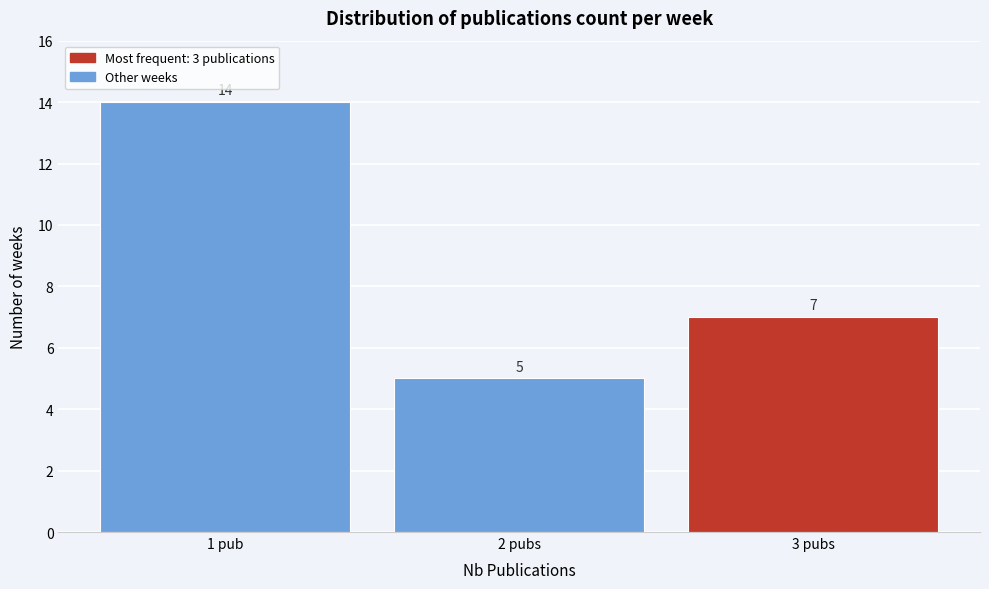

Reading left to right, extract all data points from this chart.

1 pub=14	2 pubs=5	3 pubs=7